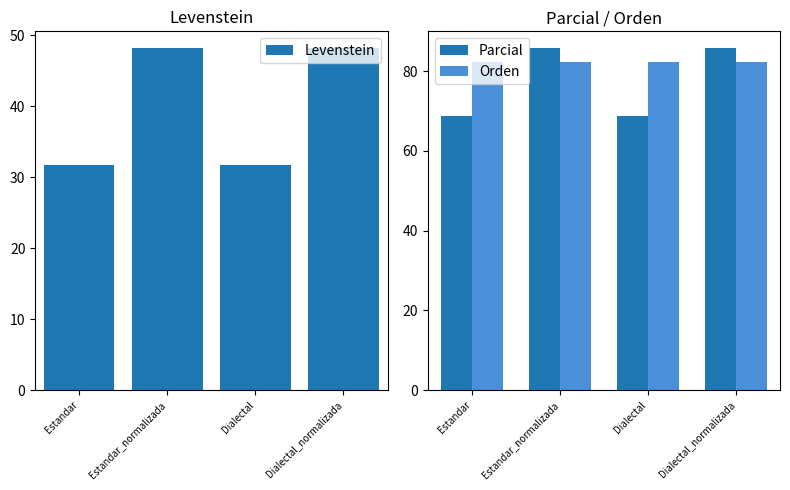

How many data points in Parcial are above 85?

2